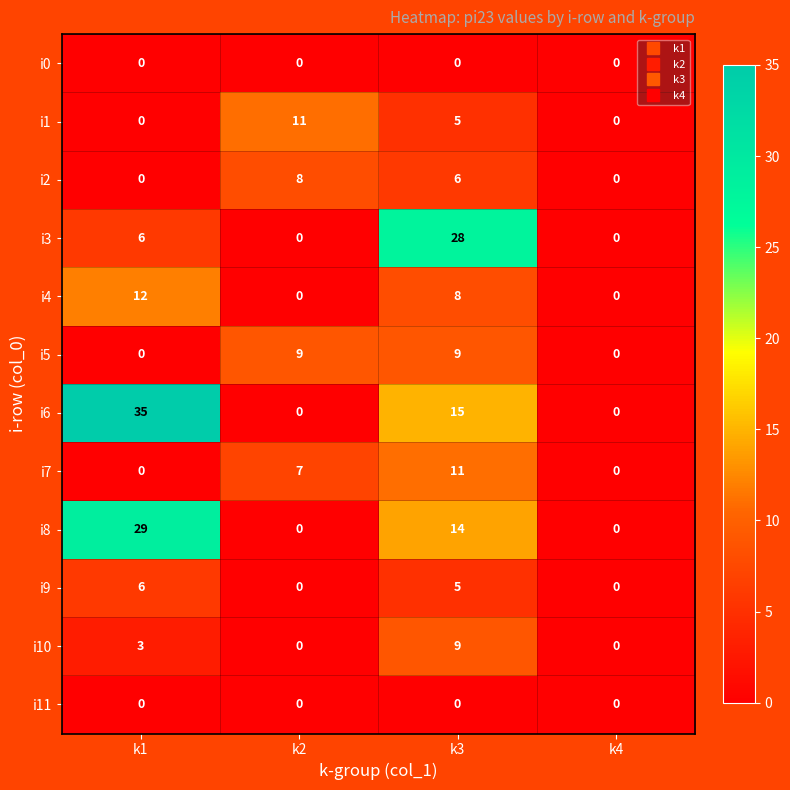

Which series has the largest range (max minus min)?

i6